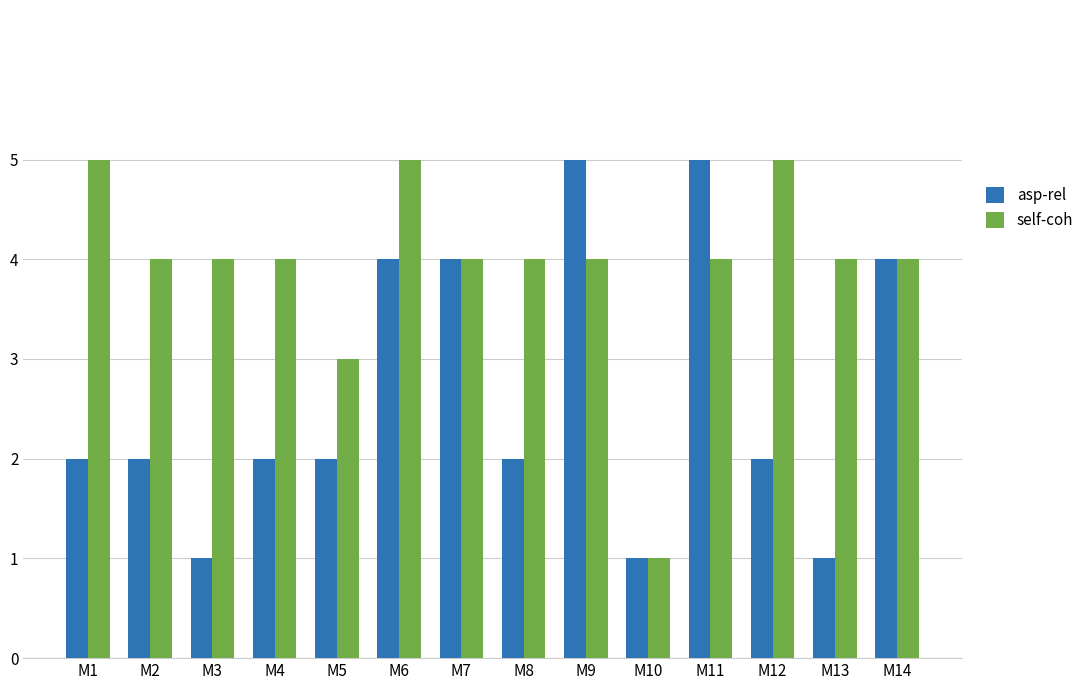

Reading left to right, extract all data points from this chart.

asp-rel: 2	2	1	2	2	4	4	2	5	1	5	2	1	4
self-coh: 5	4	4	4	3	5	4	4	4	1	4	5	4	4